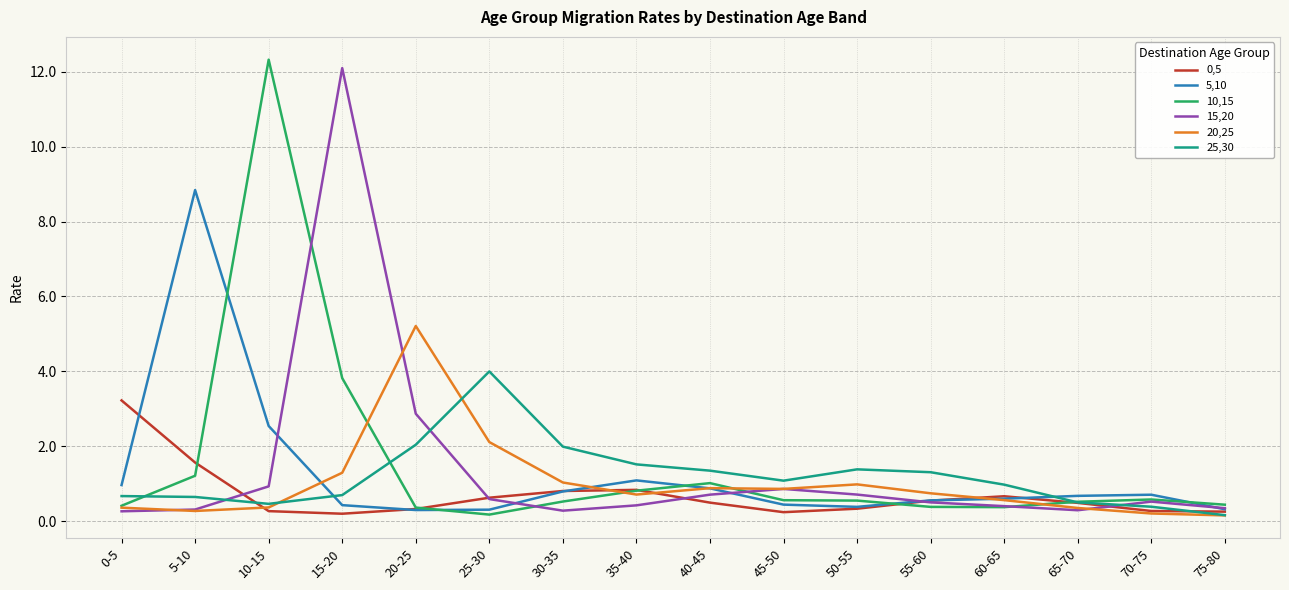

What is the difference between the maximum and minimum values in the 25,30 series?

3.8